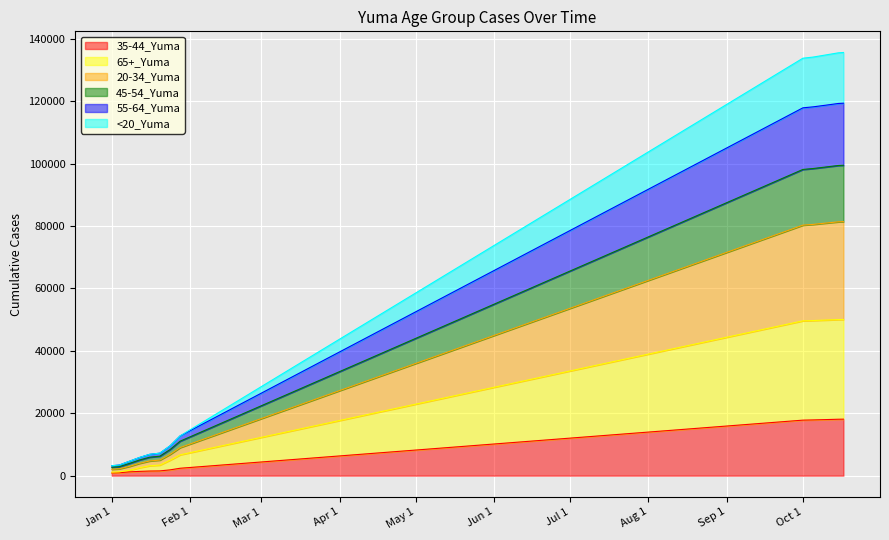

Read the 65+_Yuma value at 1/8/2021.

1710